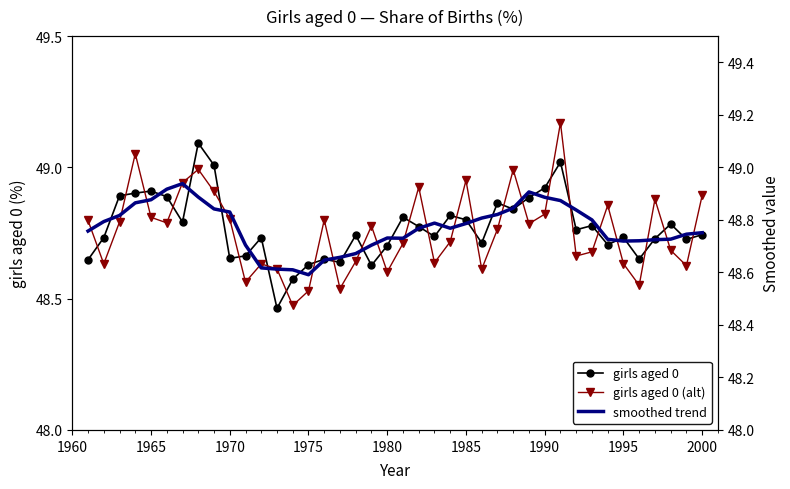

The girls aged 0 (alt) series shows 29.1 at 1970. True or false?

False